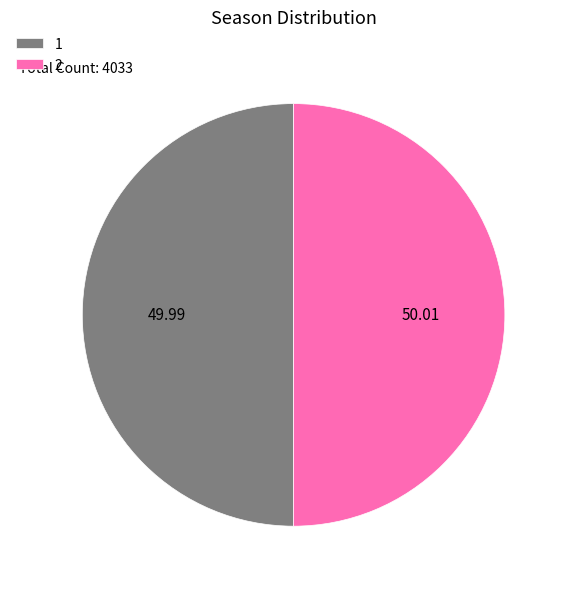

Do 2 and 1 together represent more than half of the pie?

Yes